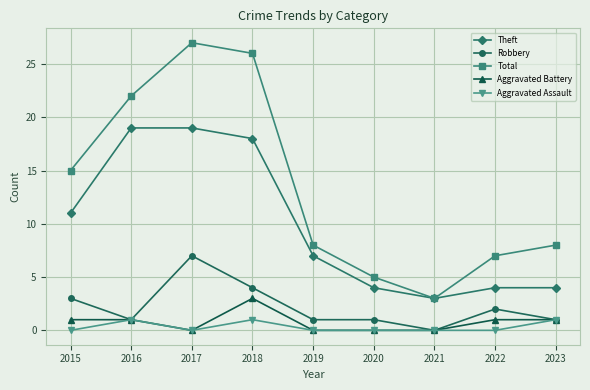

The value of Aggravated Assault at 2022 is 0. True or false?

True